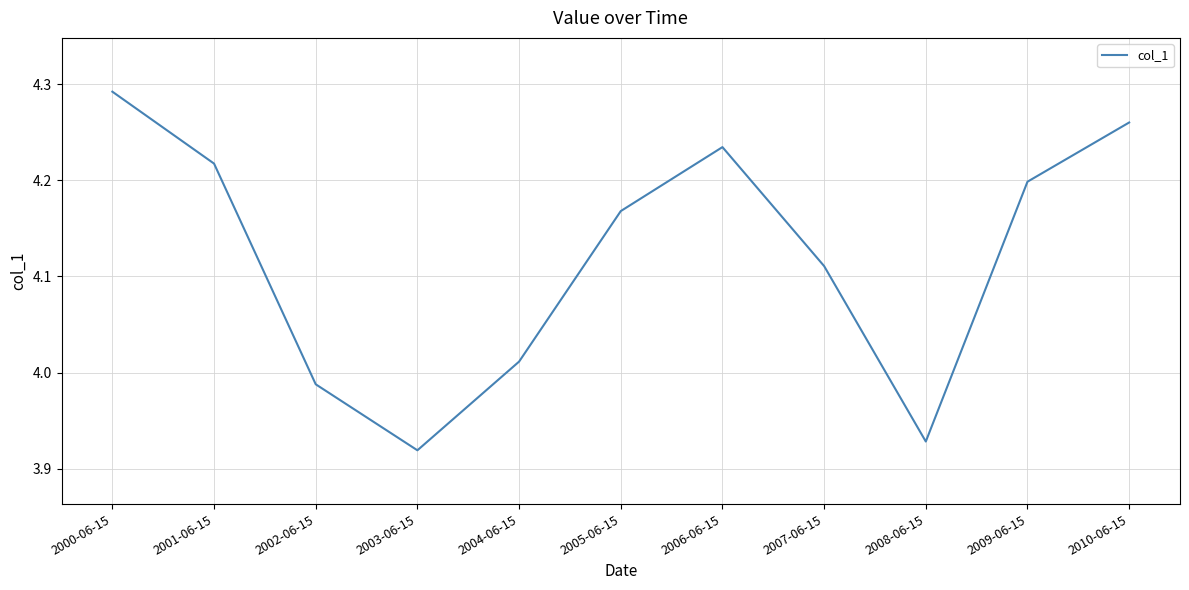

The value at 2006-06-15 is 1.7. True or false?

False